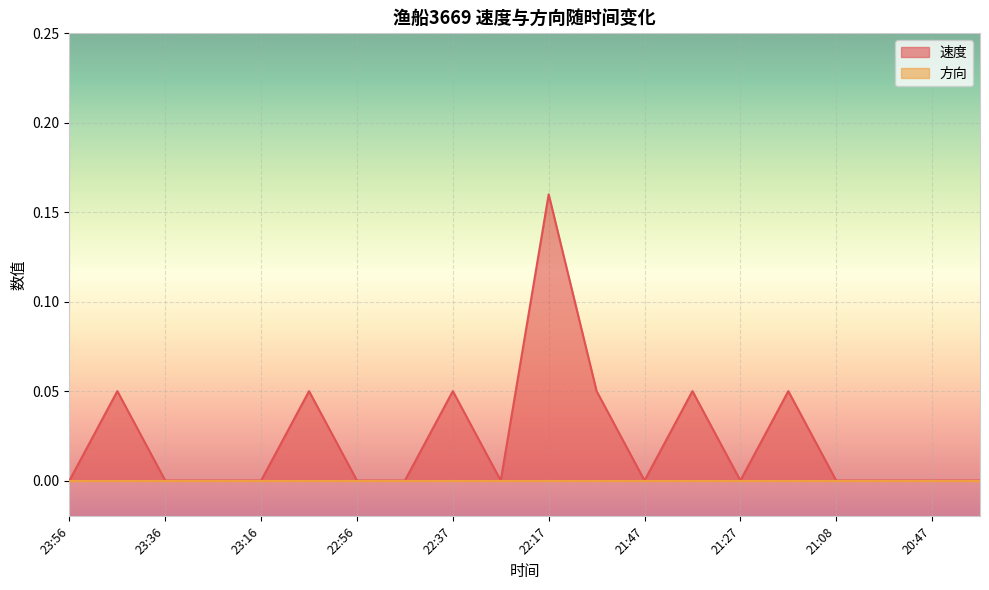

What is the difference between the maximum and minimum values?

0.2